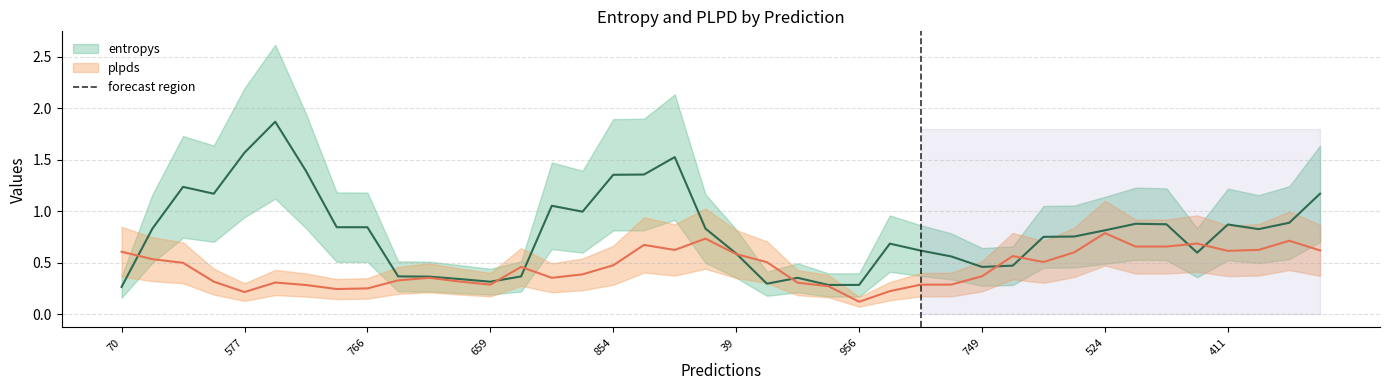

True or false: entropys has more than 2 interior local peaks.

True